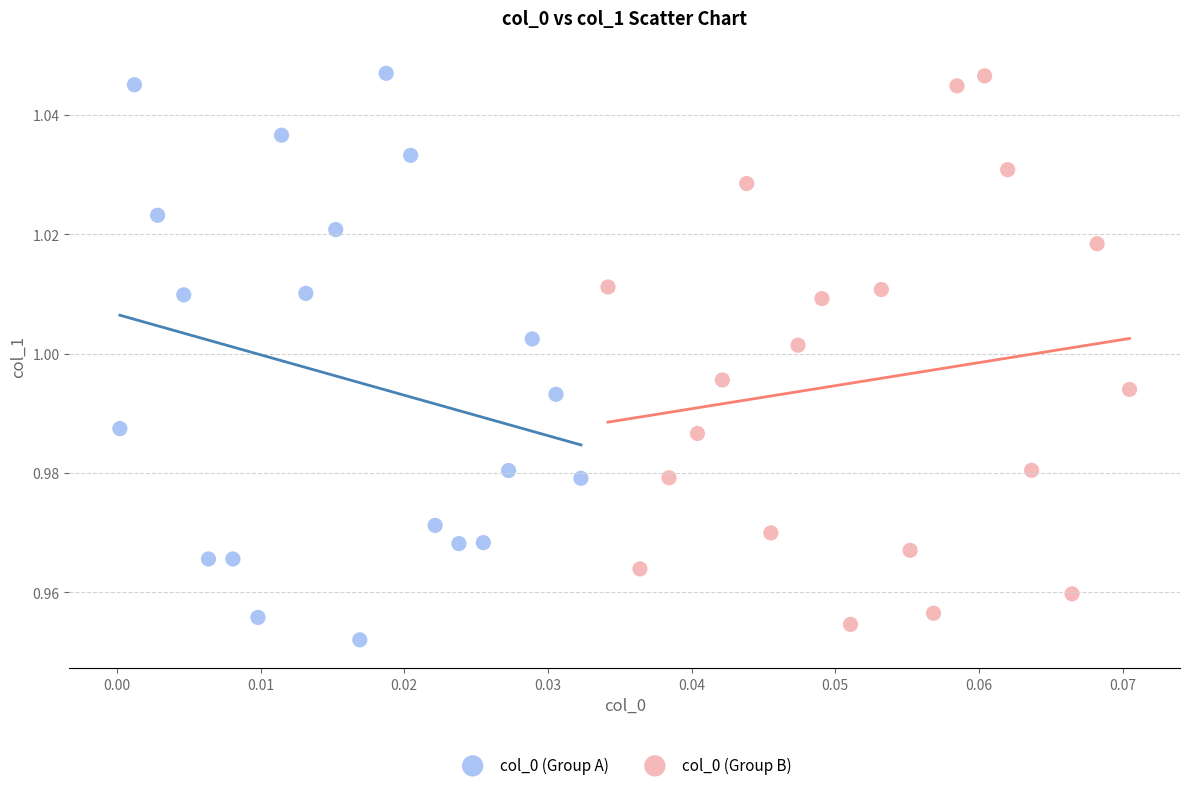

What are all the series names shown in the legend?

col_0 (Group A), col_0 (Group B)